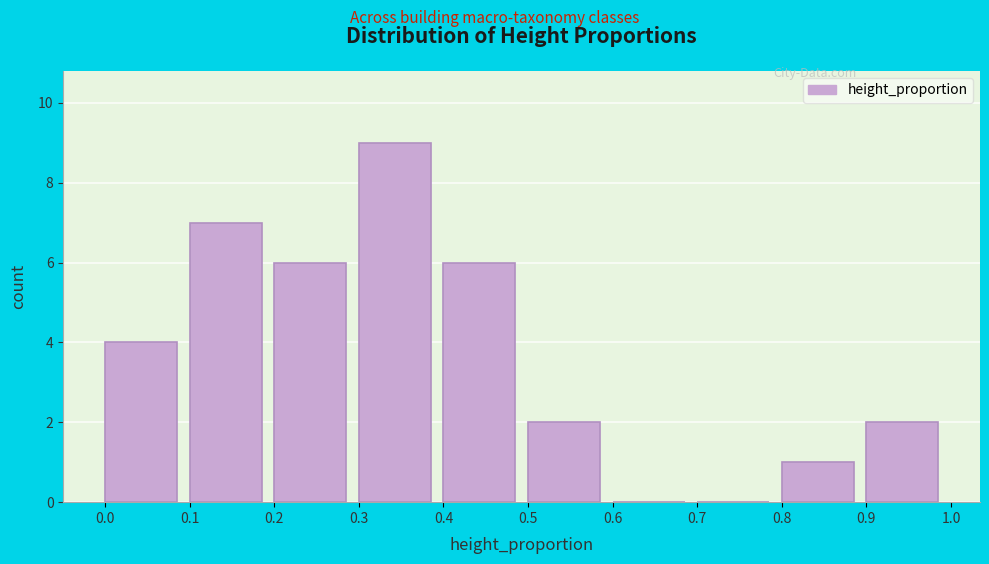

Reading left to right, transcribe this chart: for each bar, give the range it covers on the x-axis and its height. The values are not printed on the chart, so give them approximately, as read against the axis.

0.0 to 0.1: 4
0.1 to 0.2: 7
0.2 to 0.3: 6
0.3 to 0.4: 9
0.4 to 0.5: 6
0.5 to 0.6: 2
0.6 to 0.7: 0
0.7 to 0.8: 0
0.8 to 0.9: 1
0.9 to 1.0: 2